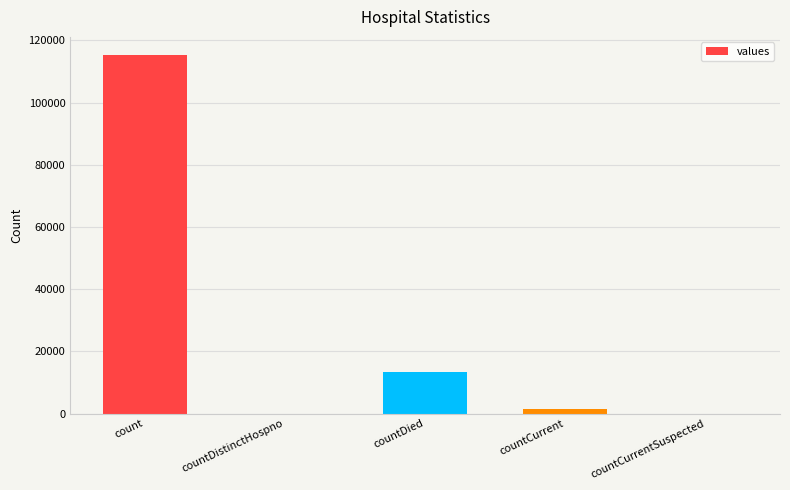

Are the bars horizontal?

No